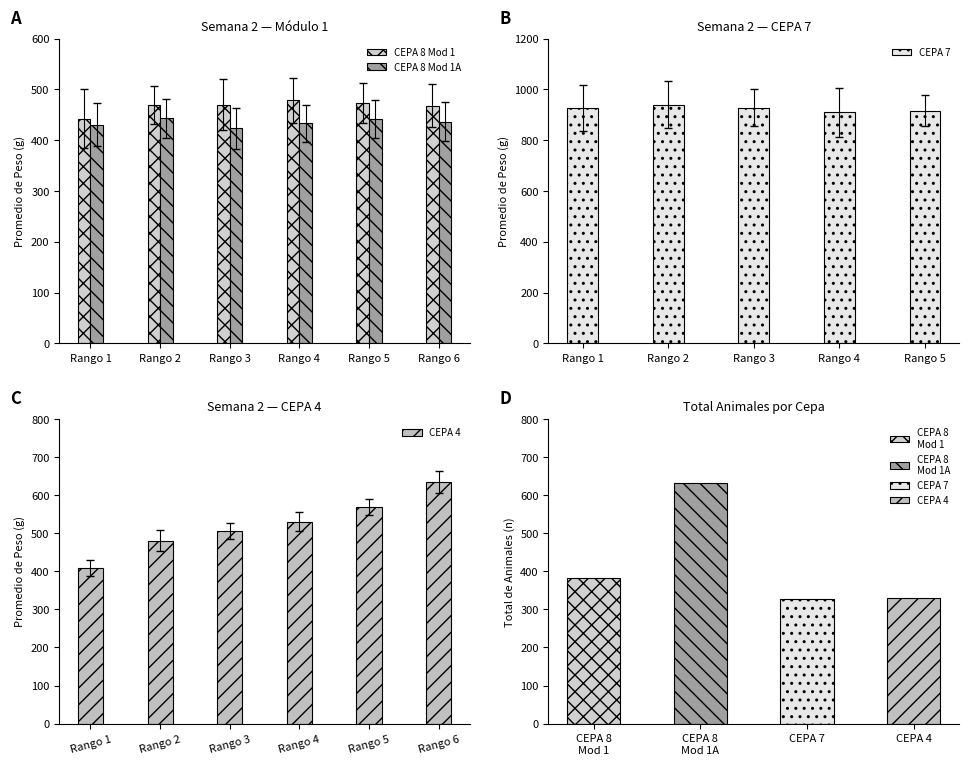

Where does the CEPA 4 series first go above 529?

Rango 4